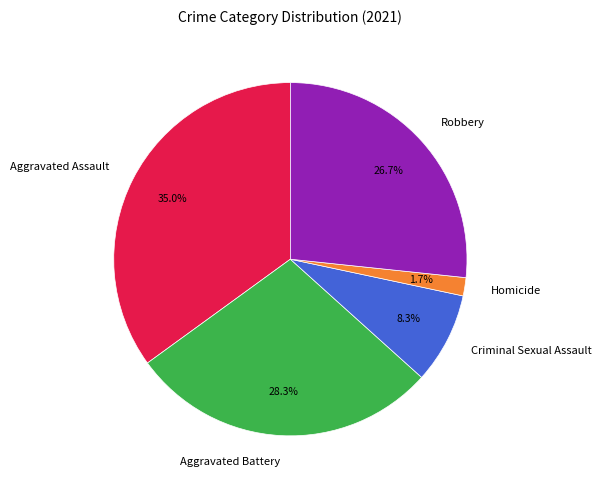

To the nearest percent, what is the combined percentage of Robbery and Aggravated Assault?

62%